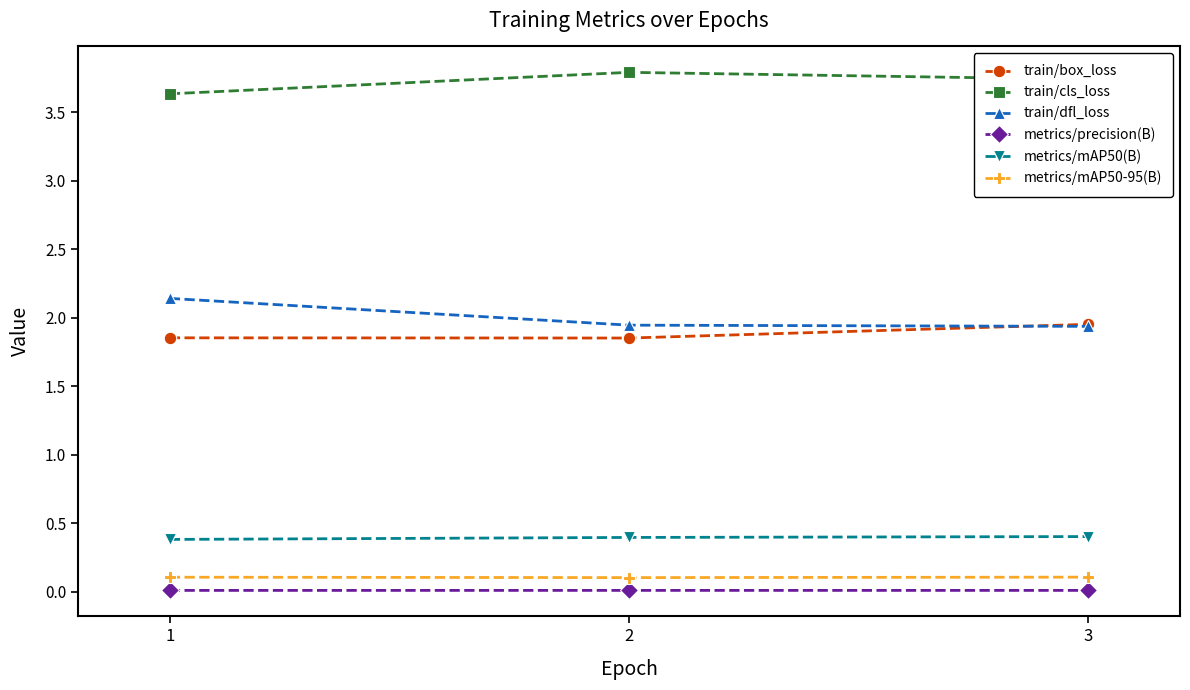

Count the train/box_loss values in the range 1 to 2.

3